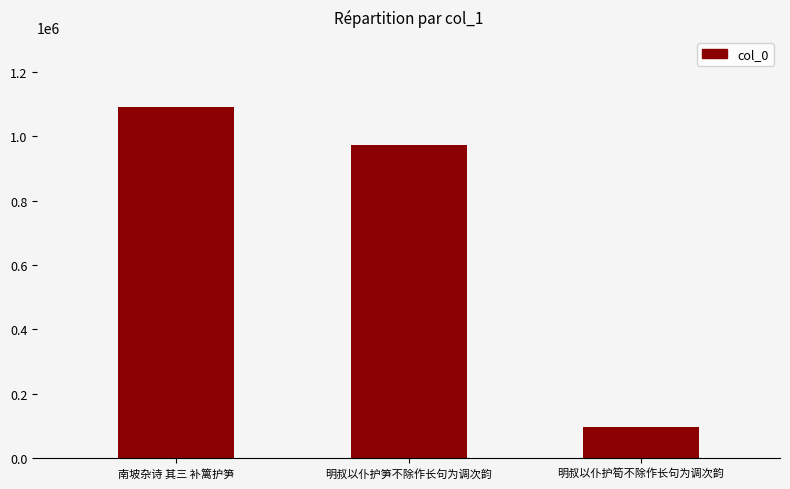

At which label is the value closest to 594360?

明叔以仆护笋不除作长句为调次韵